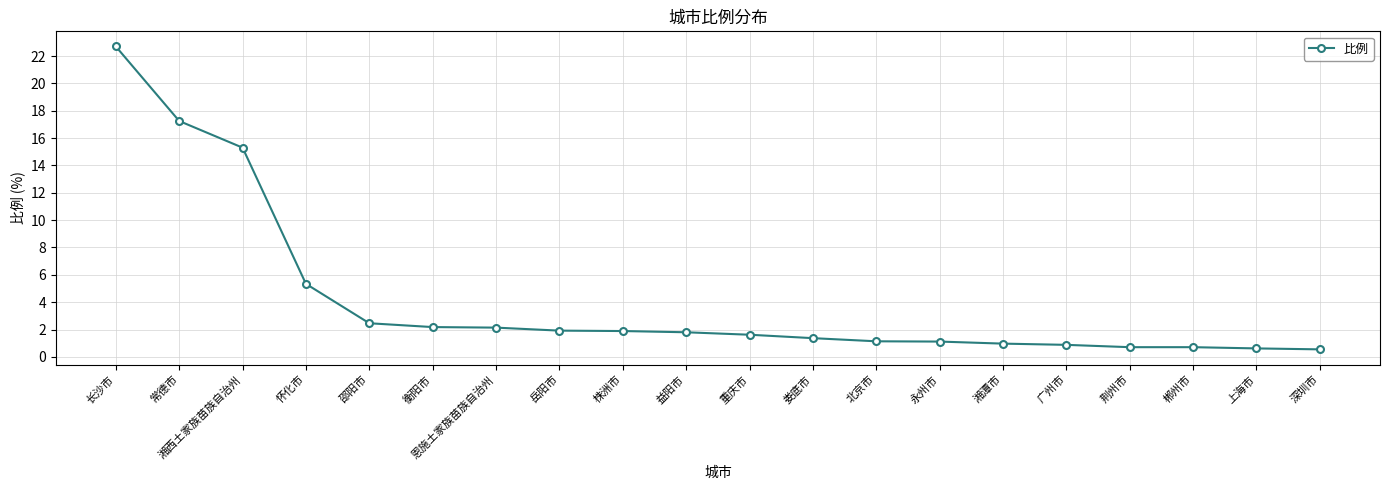

What position from the right is 永州市?

7